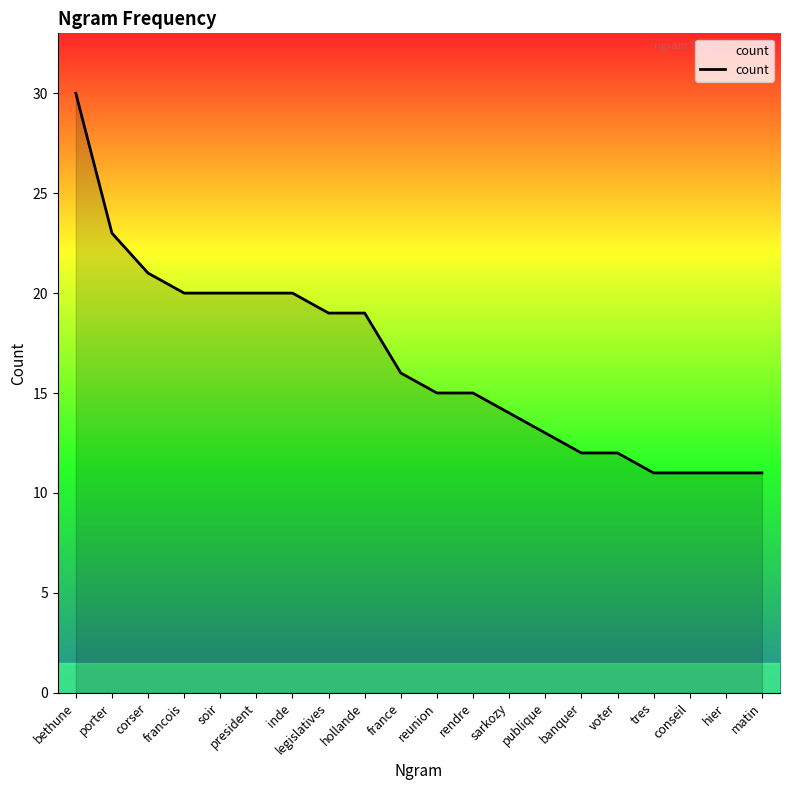

How many lines are shown in the chart?

1